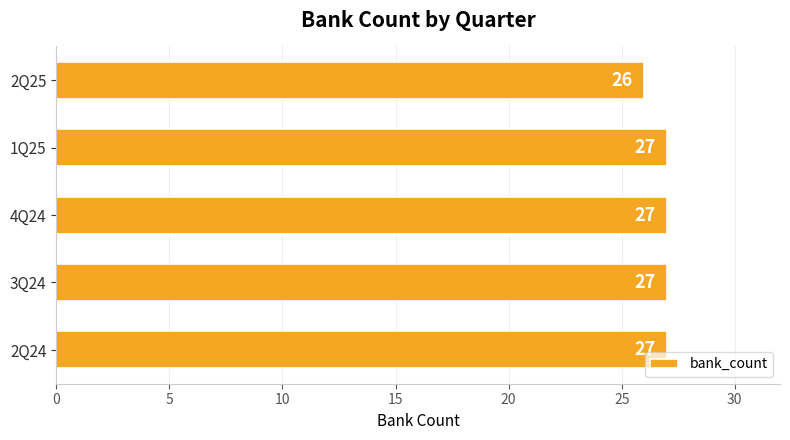

What is the difference between the maximum and minimum values?

1